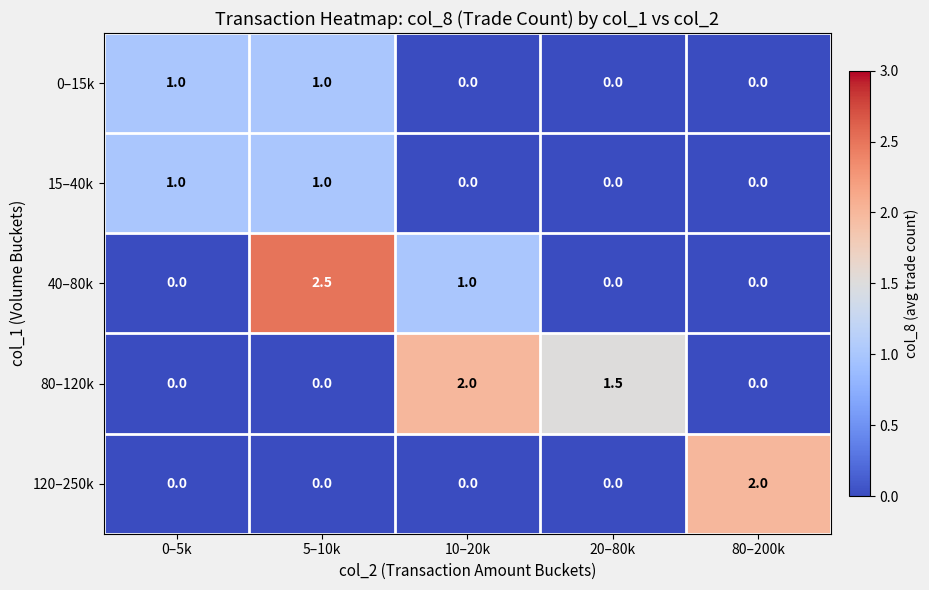

True or false: 0–15k has a value of -0.3 at 80–200k.

False